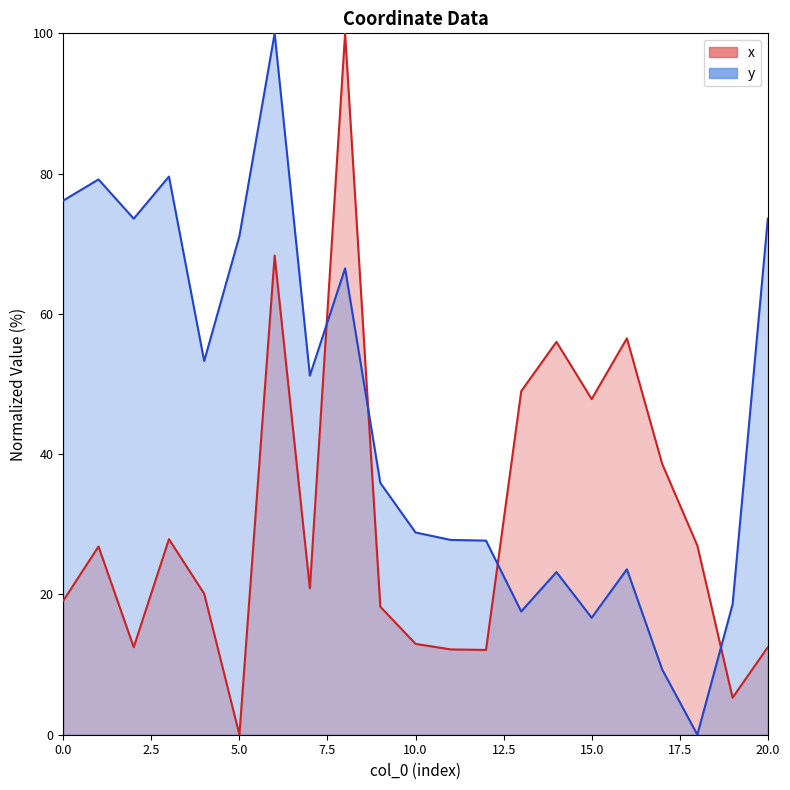

At how many categories does at least one series exceed 77?

4